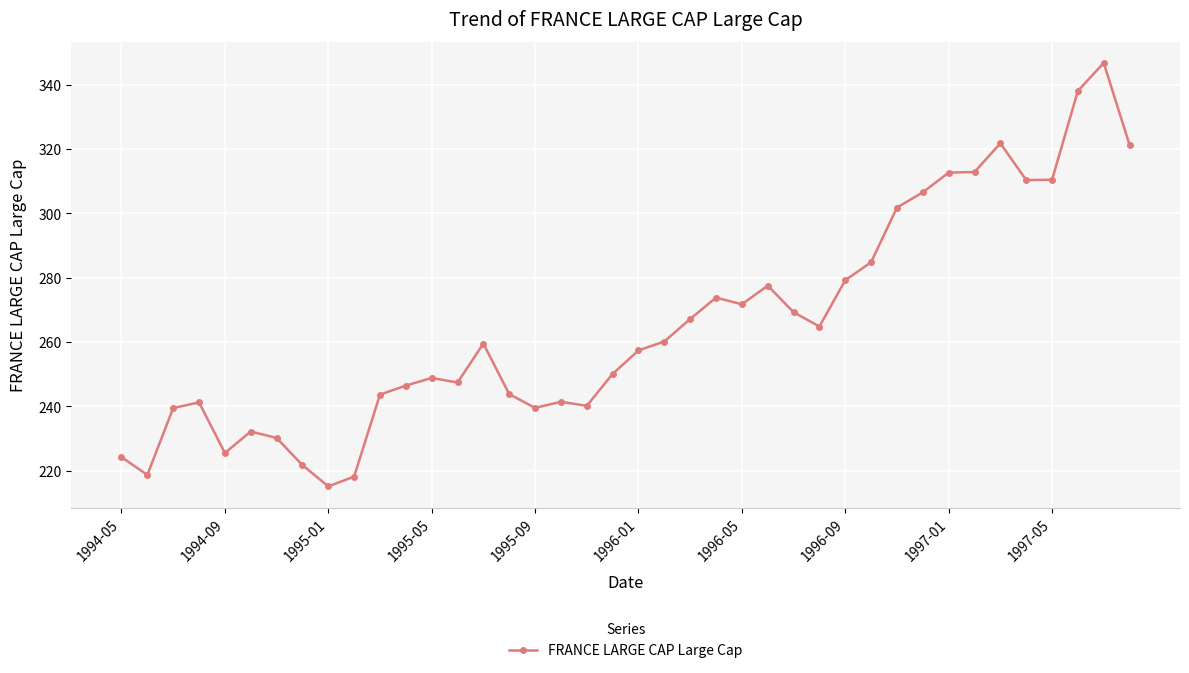

What is the greatest value displayed?

346.7